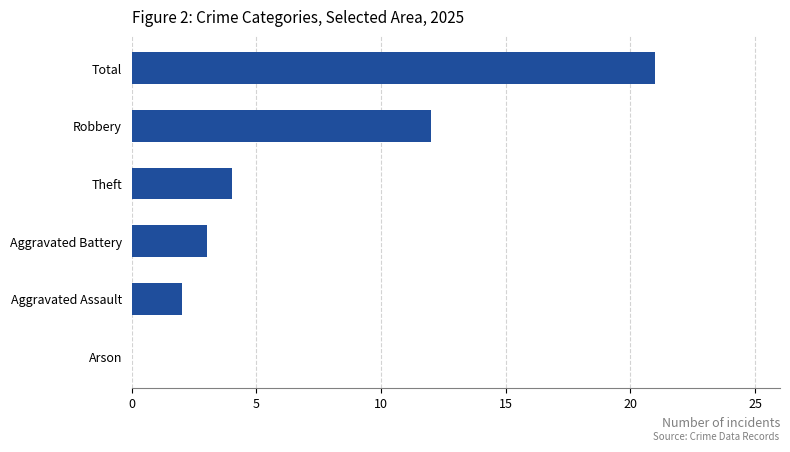

What is the sum of all values?

42